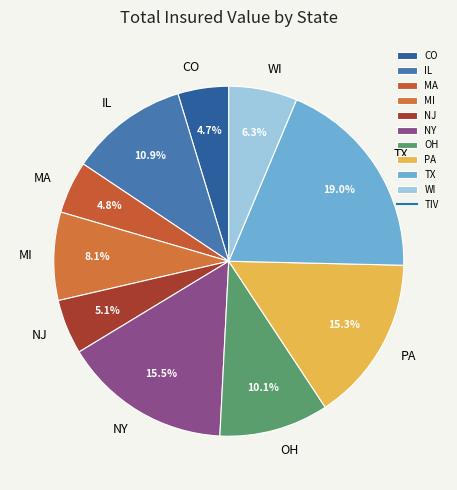

Which slice is the largest?

TX